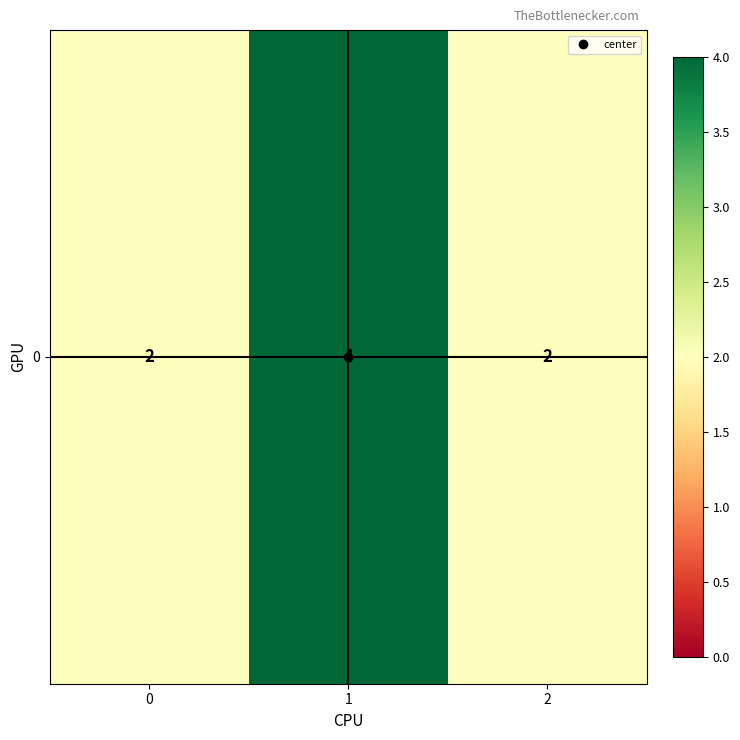

What is the smallest value displayed?

2